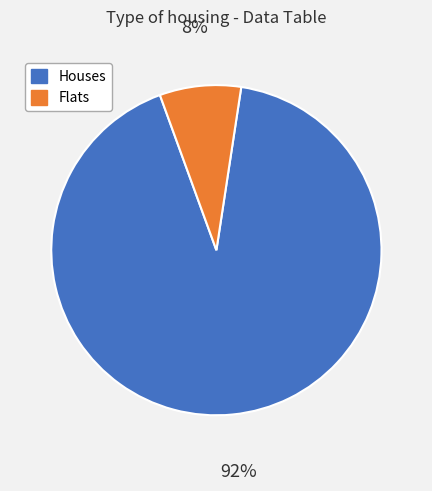

Which category has the smallest portion of the pie?

Flats